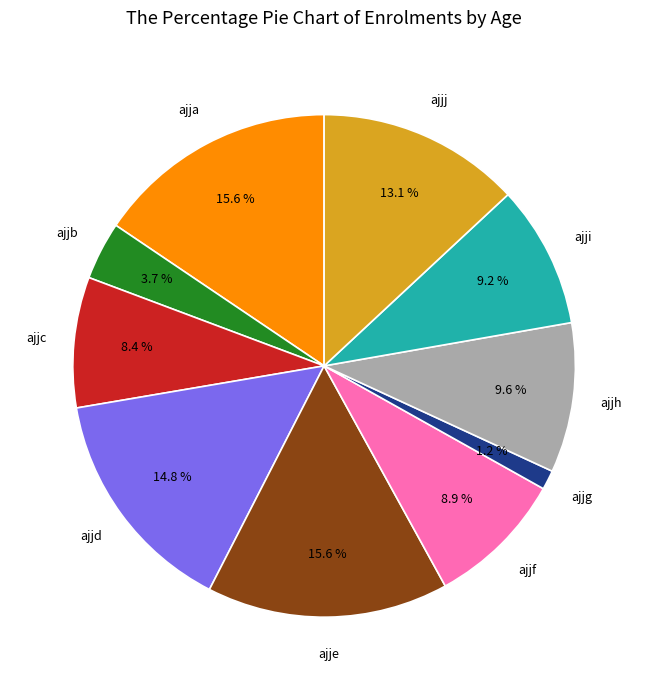

To the nearest percent, what is the difference between the largest and smallest slice percentages?

14%